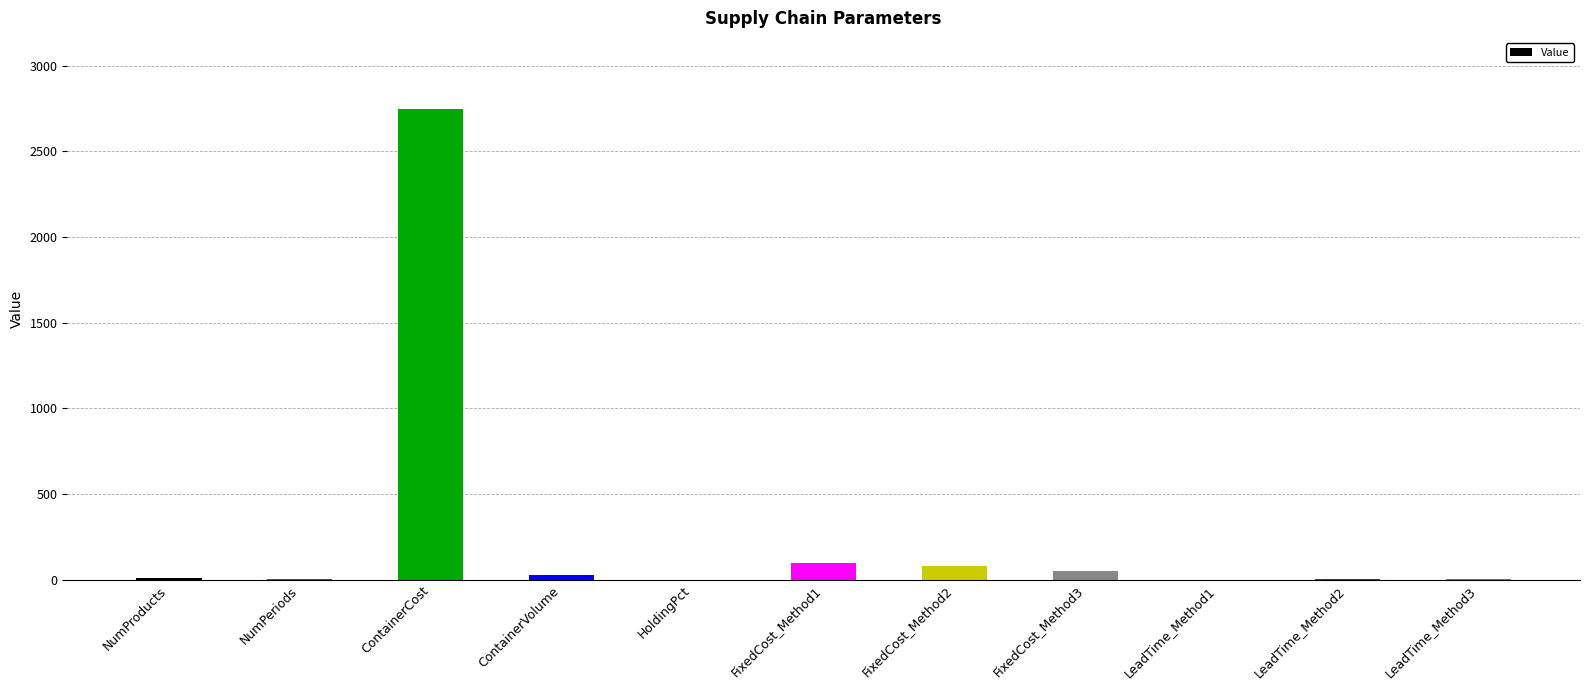

What is the average value?

275.6